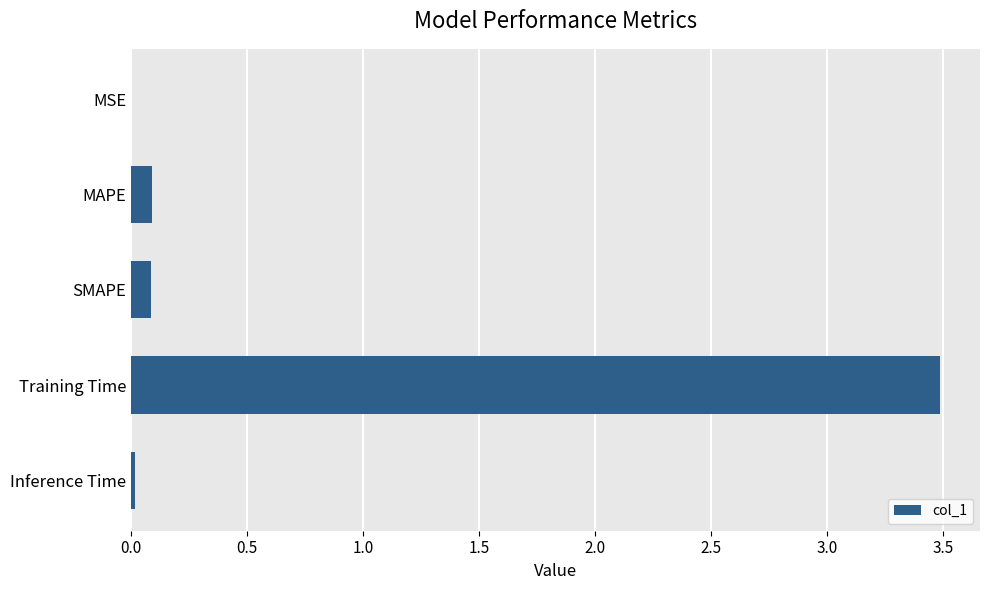

Which has a higher value, Training Time or MAPE?

Training Time